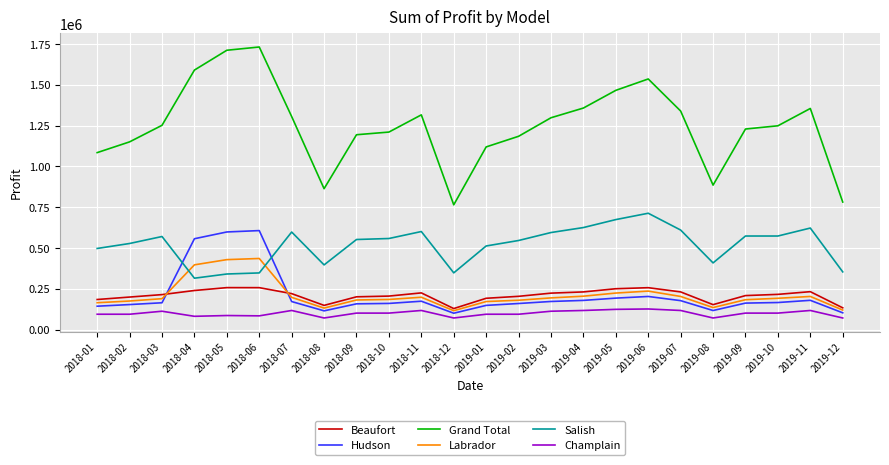

How many categories are shown in the chart?

24